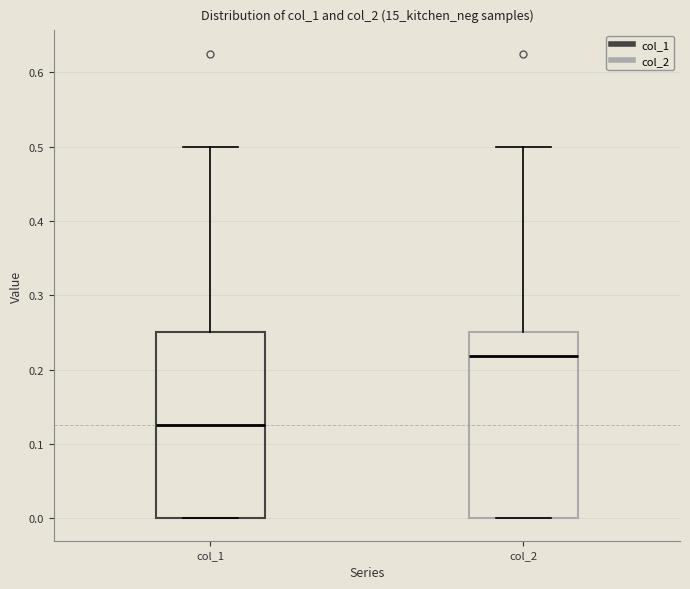

Reading left to right, transcribe this box plot: for each box, give where its median line is, the range the box spans, and where its two whiskers end, as read against the y-axis. The values are not printed on the chart, so give them approximately, as read against the axis.

col_1: median 0.13, box 0.00 to 0.25, whiskers 0.00 to 0.50
col_2: median 0.22, box 0.00 to 0.25, whiskers 0.00 to 0.50